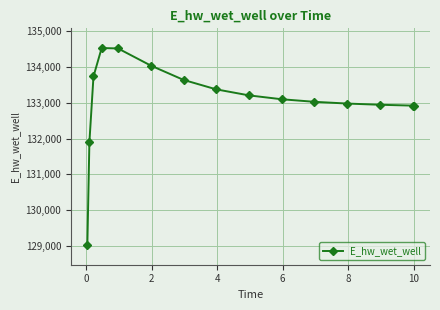

What is the maximum value shown in the chart?

134524.7